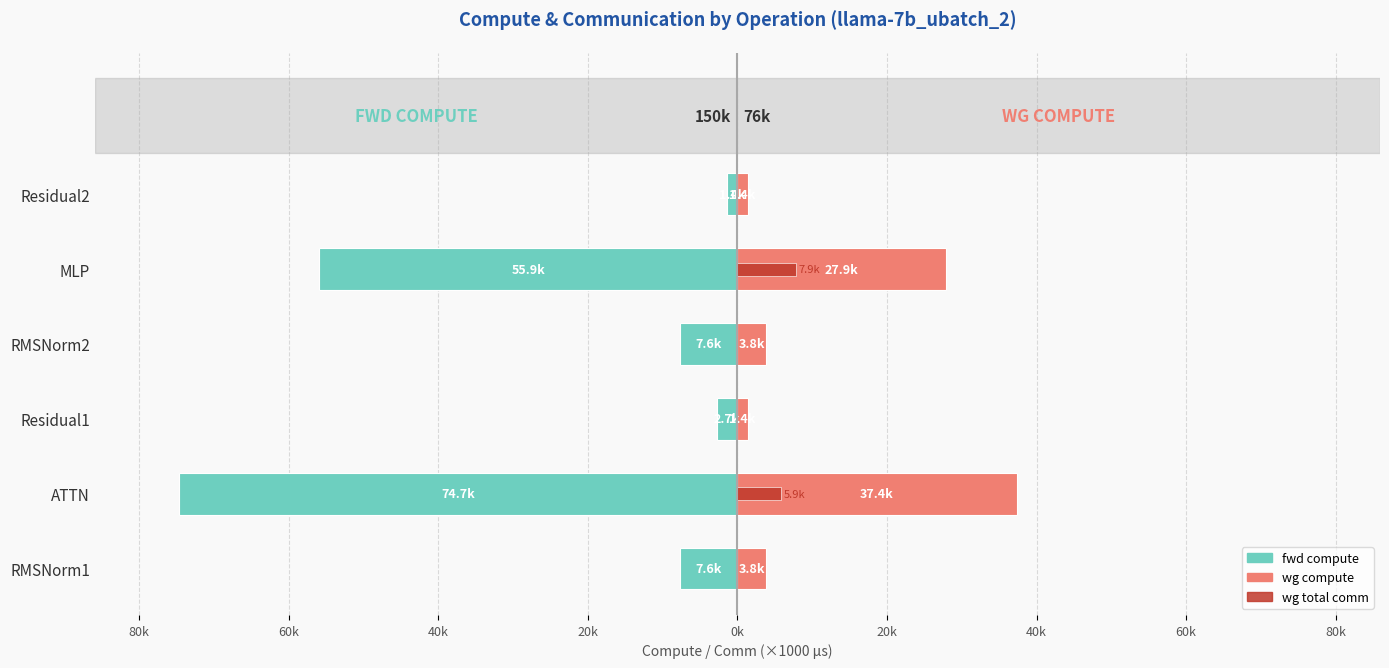

What is the value of the fwd compute bar at the 4th from the left?

-7.6